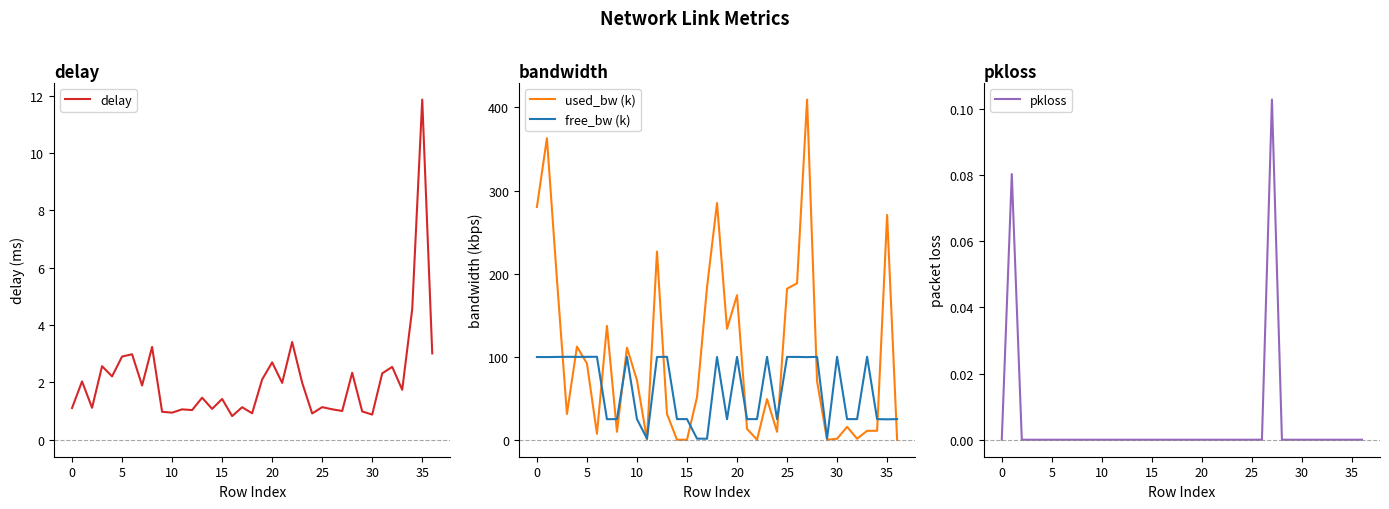

At how many categories does at least one series exceed 227?

5